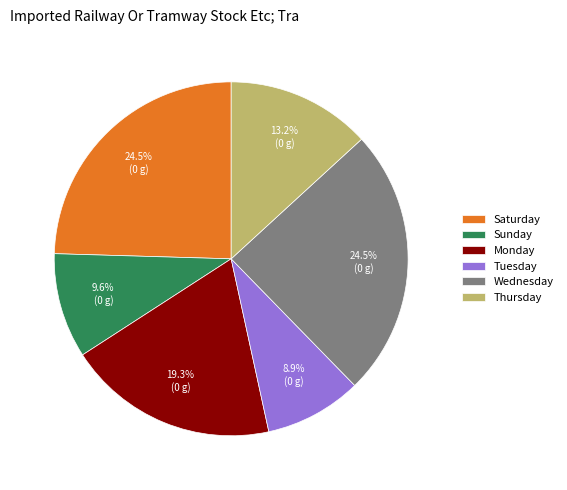

To the nearest percent, what portion does Thursday represent?

13%